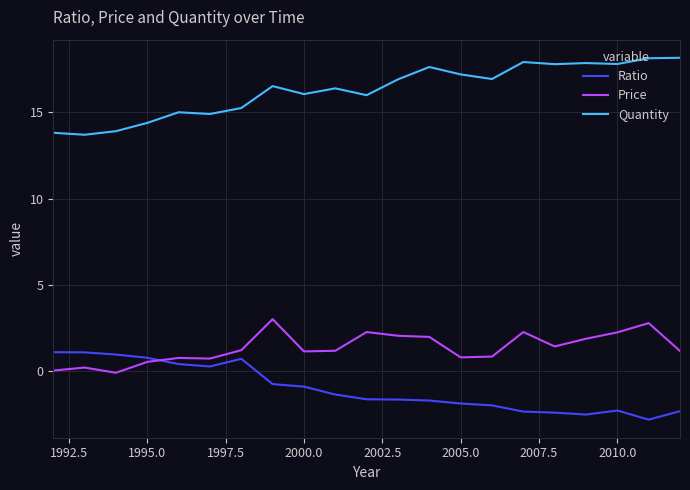

What is the highest value of the Quantity series?

18.2